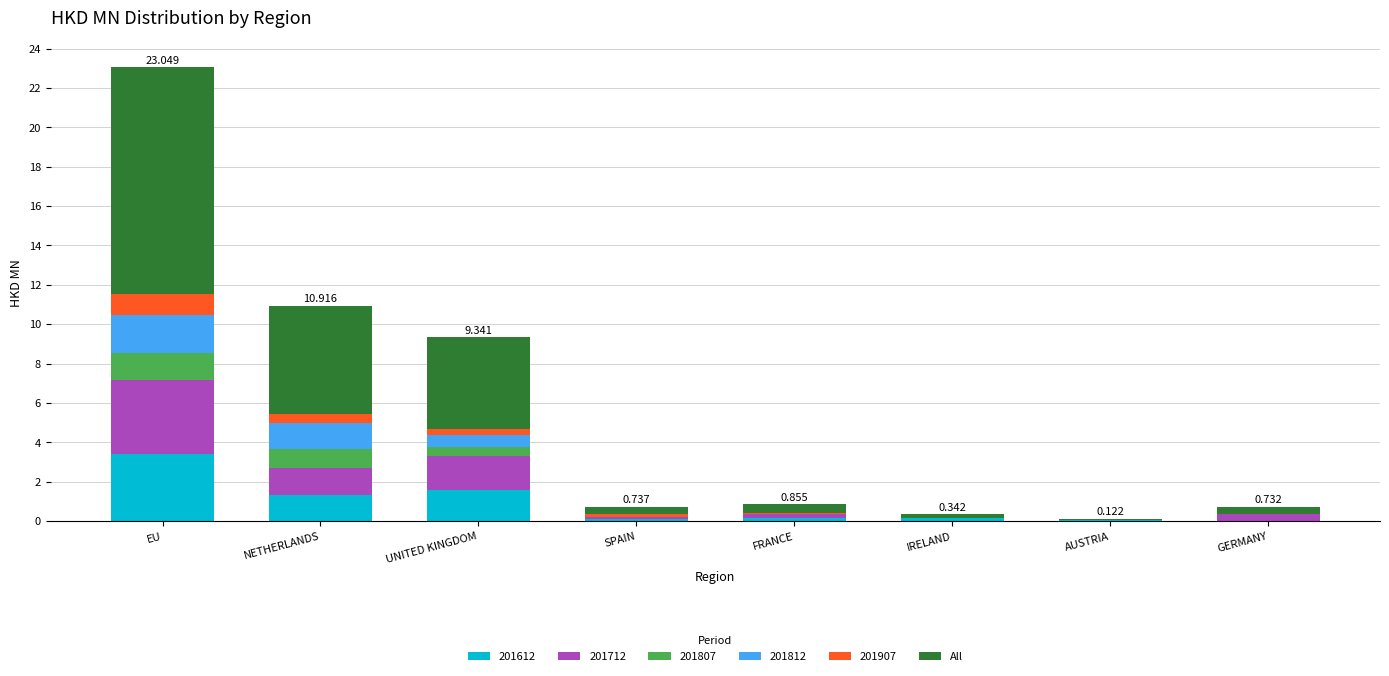

At which category is the sum across all series the highest?

EU